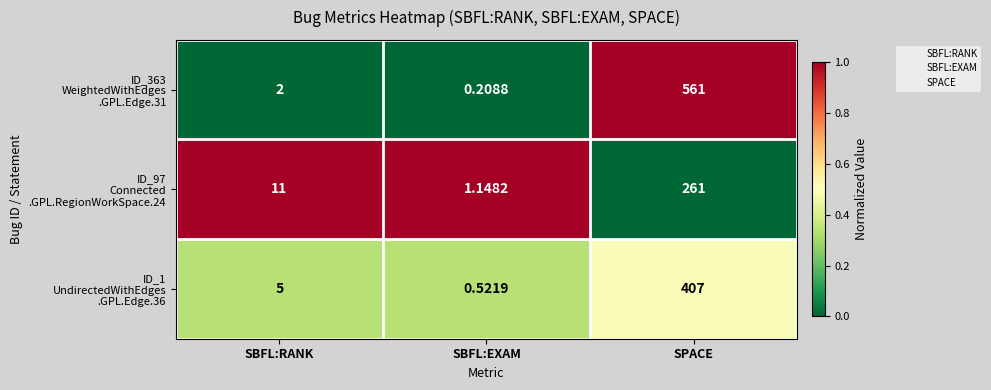

Which label corresponds to the smallest value in the chart?

SBFL:EXAM